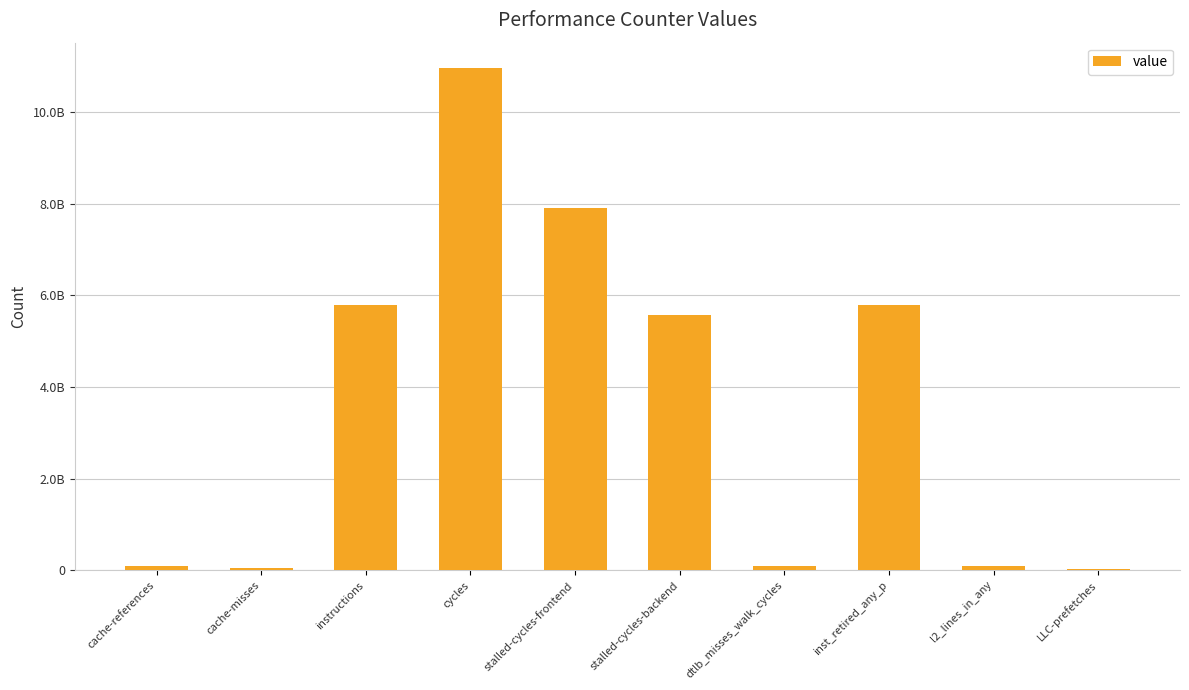

Are the bars horizontal?

No